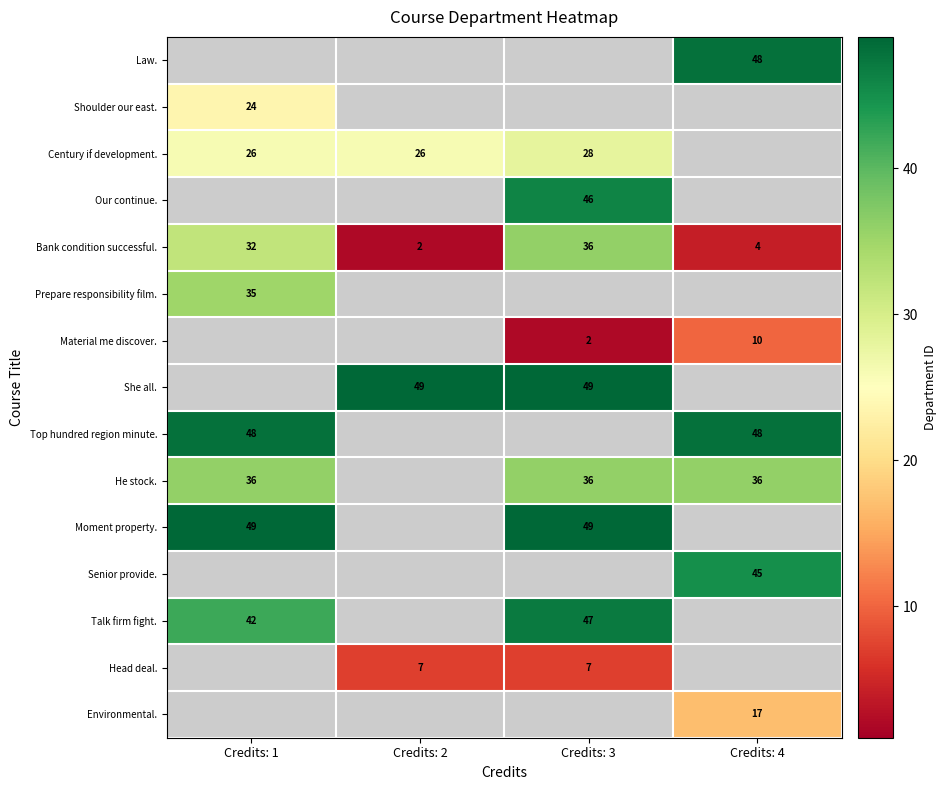

The Top hundred region minute. series shows 24.5 at Credits: 1. True or false?

False